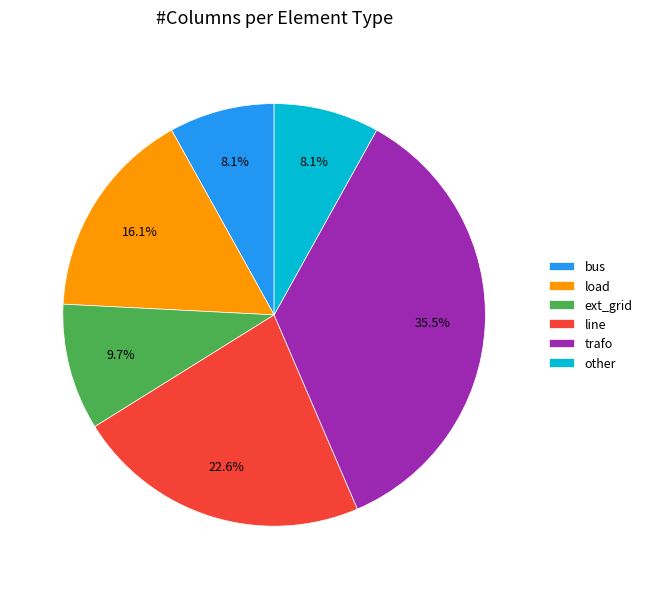

True or false: load accounts for 28% of the total.

False